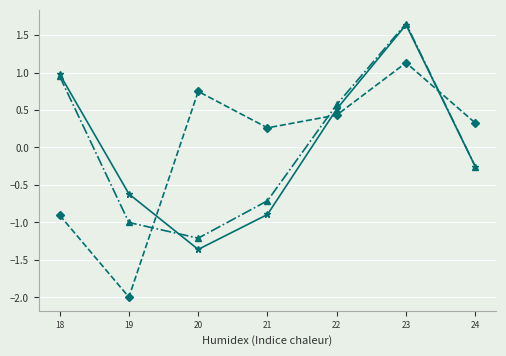

At which category is the sum across all series the highest?

23